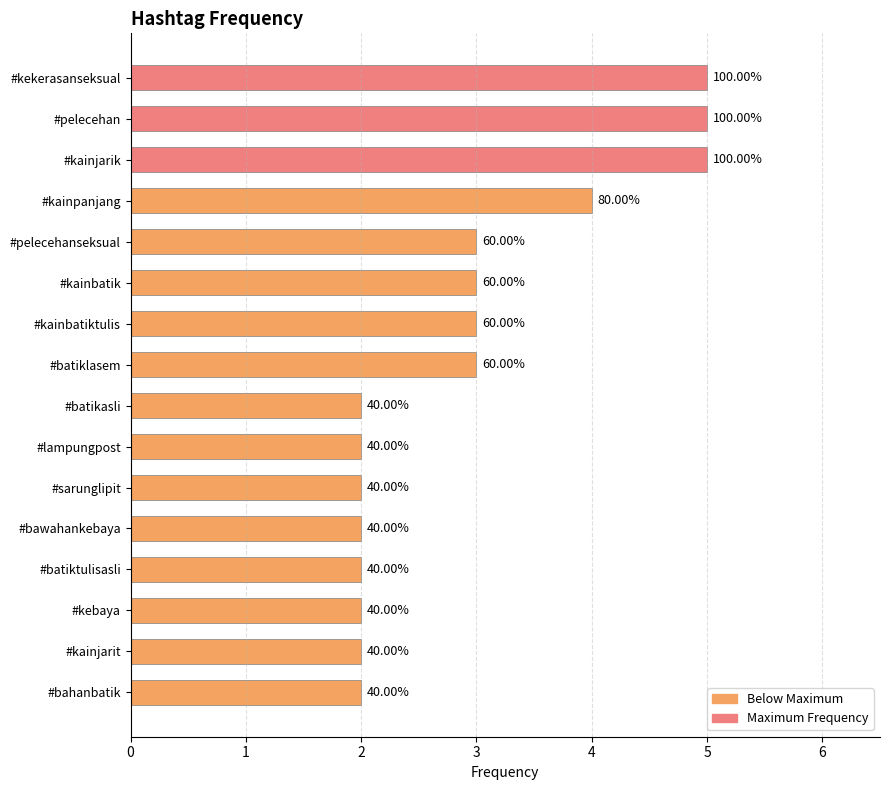

Are the bars horizontal?

Yes